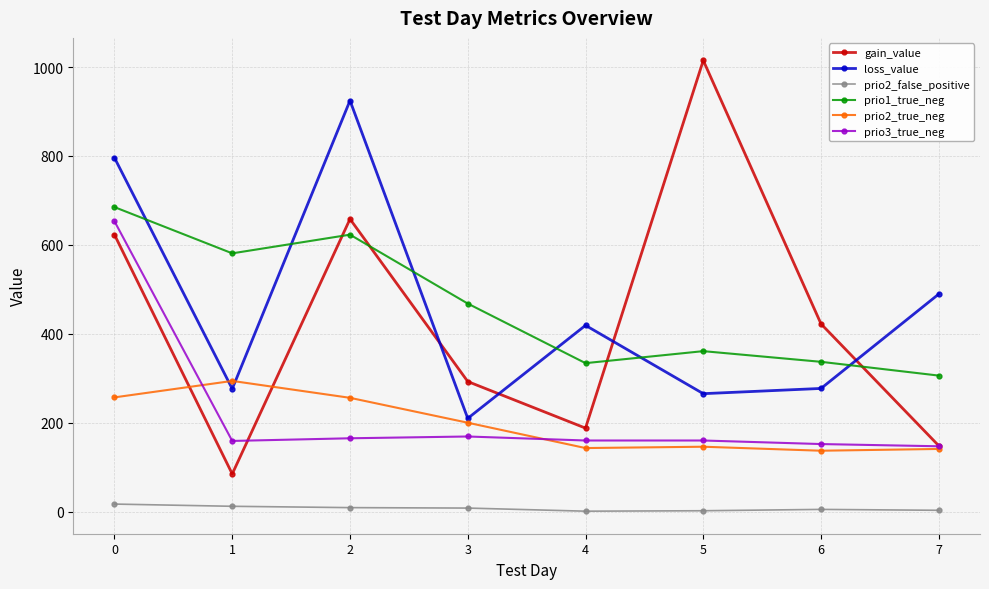

How many times do loss_value and prio2_true_neg cross each other?

2